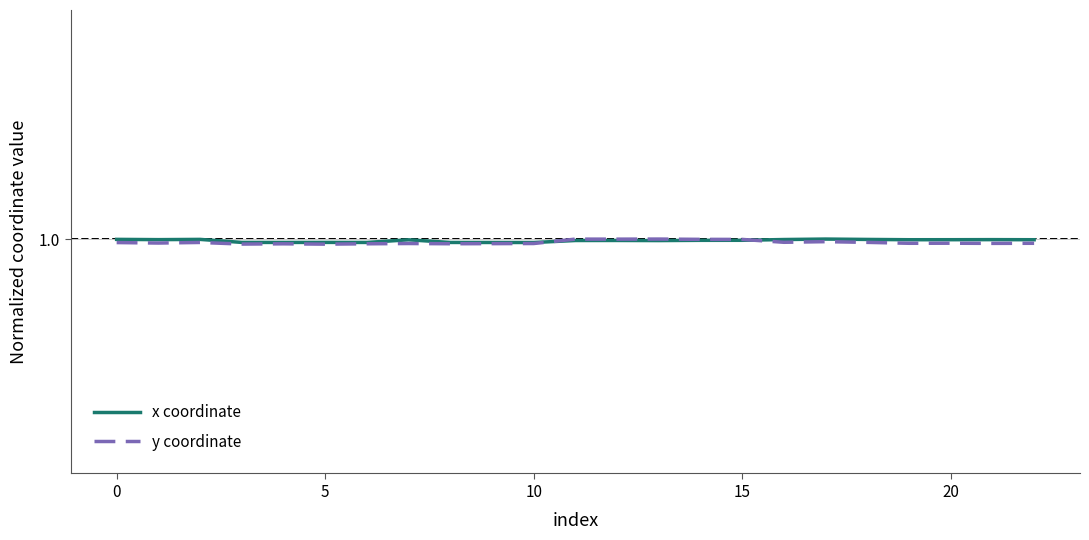

At how many categories does at least one series exceed 0?

23